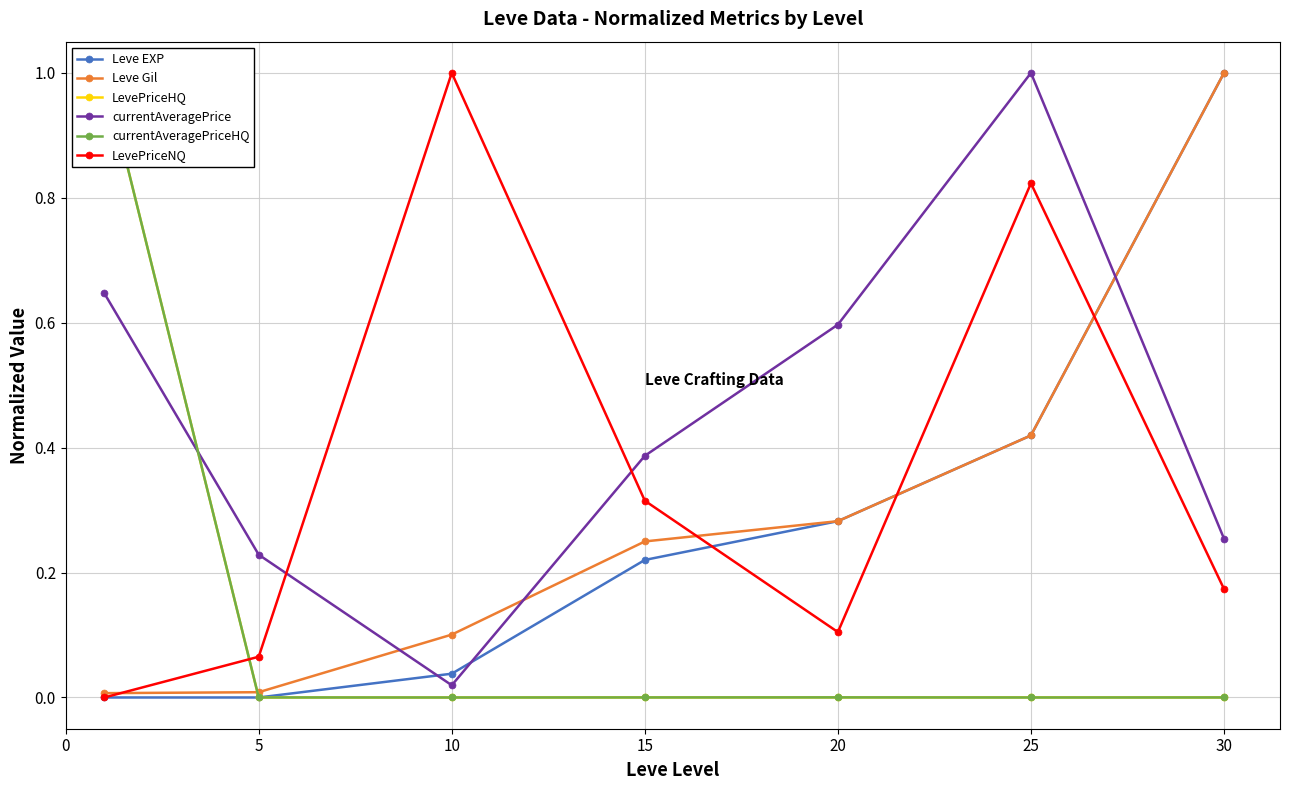

Which series has the largest total across all categories?

currentAveragePrice